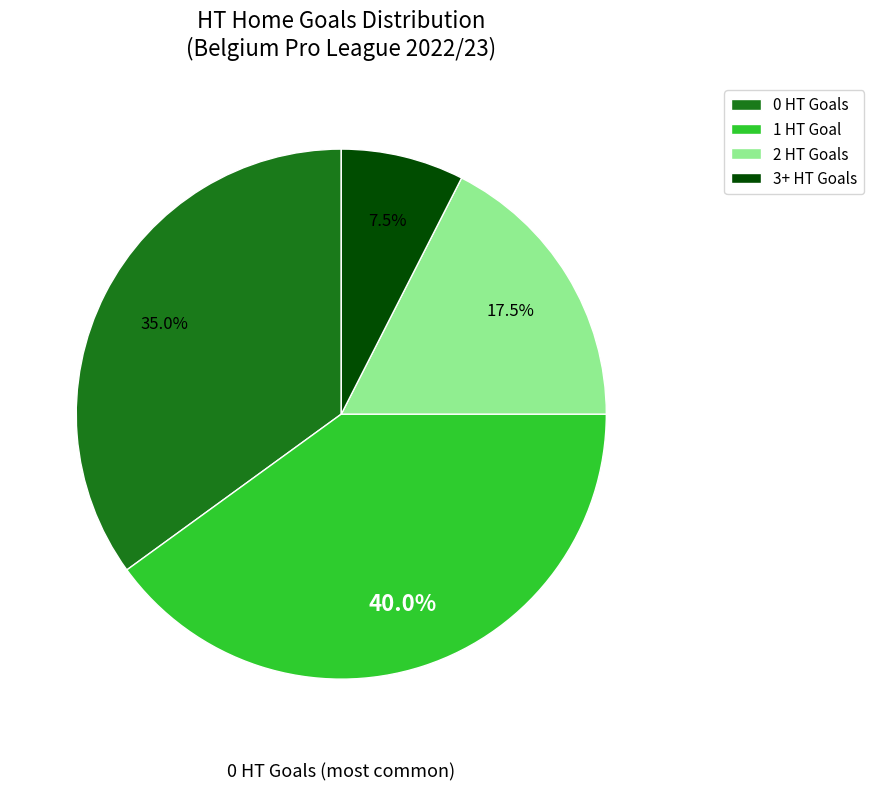

Between 2 and 3+, which is larger?

2